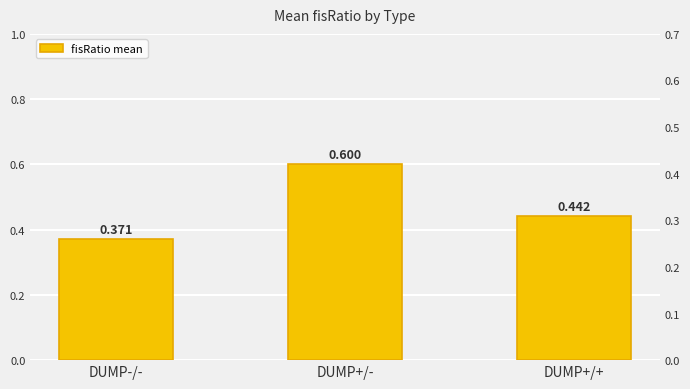

What is the change in value from DUMP+/- to DUMP+/+?

-0.2